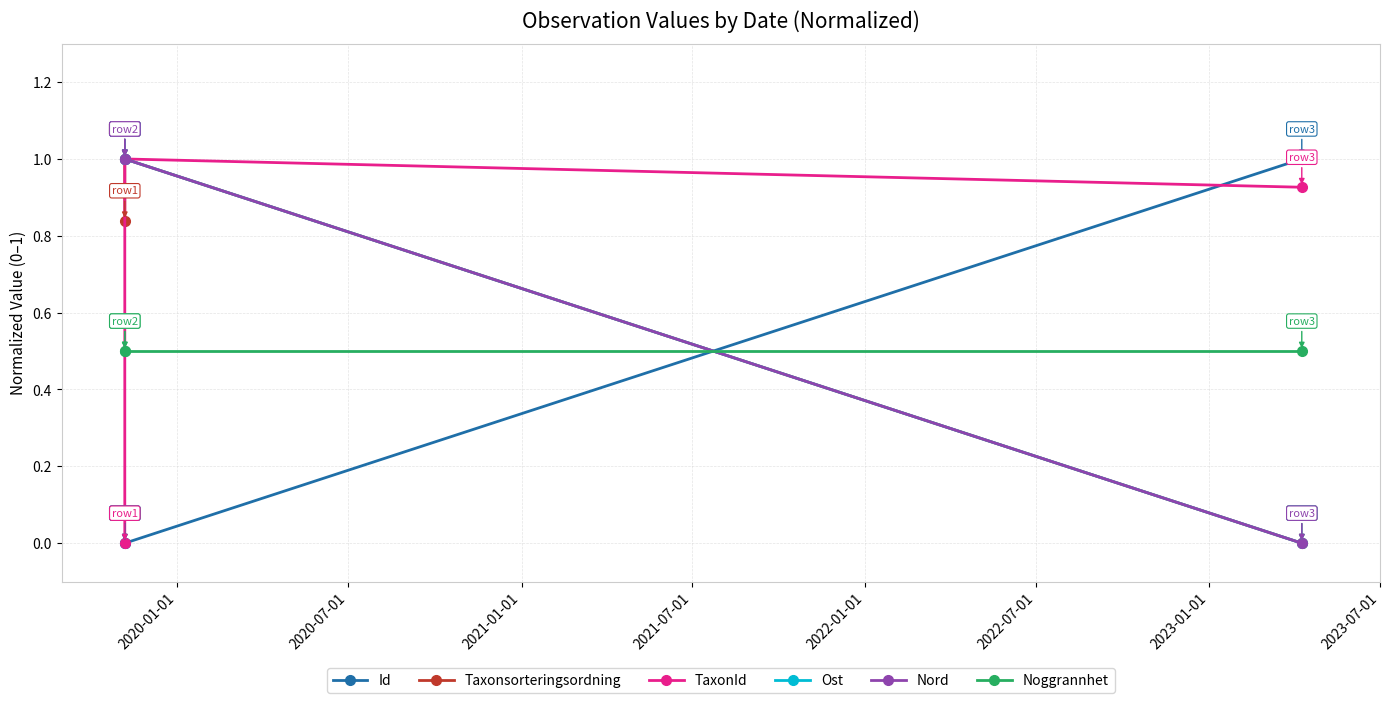

List the series in order of their peak value, lowest first.

Noggrannhet, Id, Taxonsorteringsordning, TaxonId, Ost, Nord